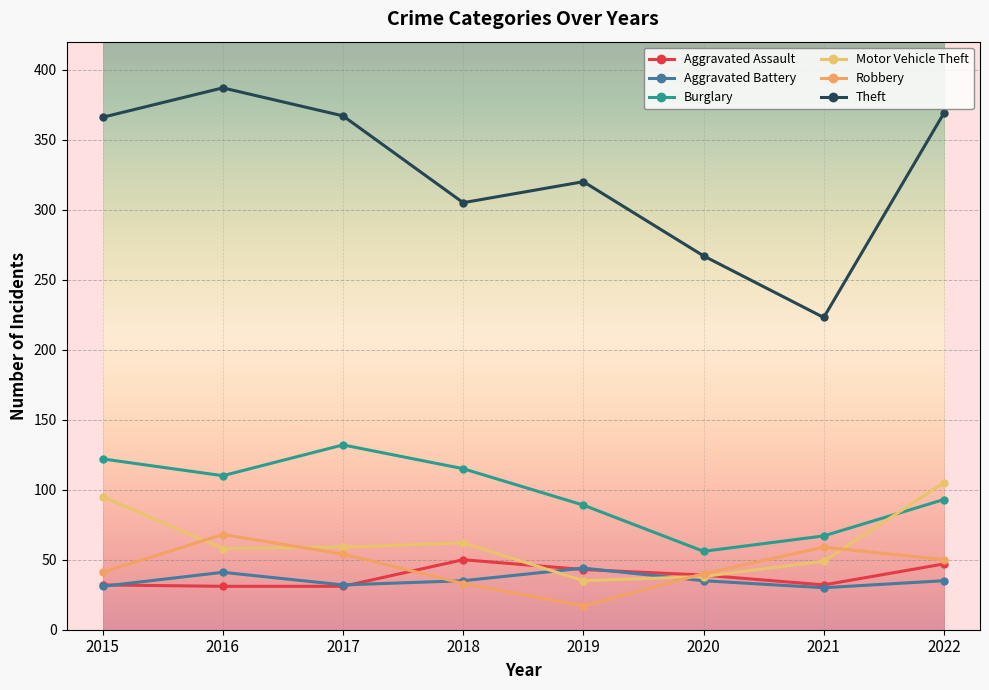

How many interior local peaks does the Aggravated Battery series have?

2